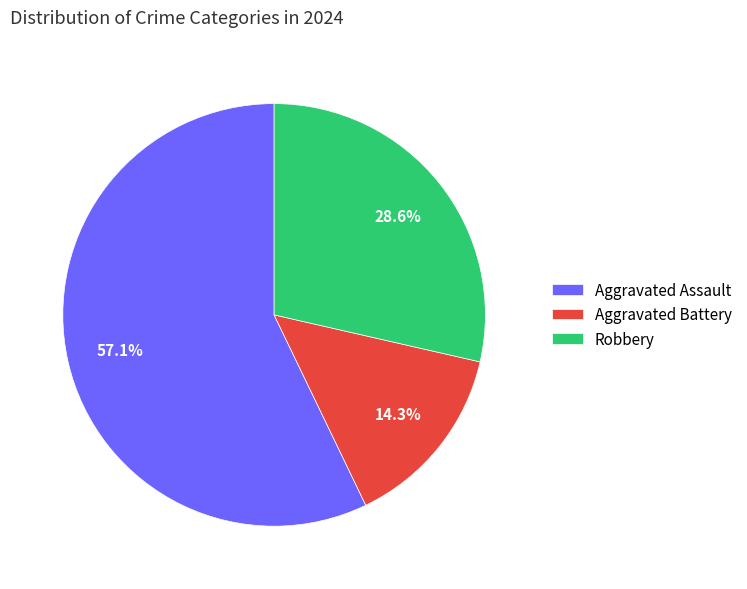

What is the total percentage of Aggravated Battery and Robbery?

42.9%